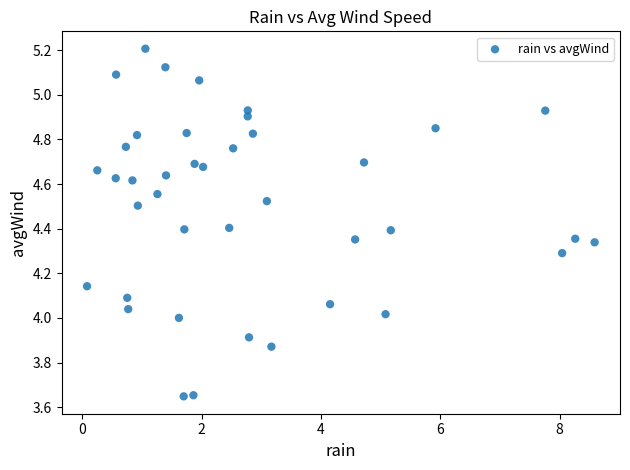

What is the range of Y values (max minus min)?

1.6